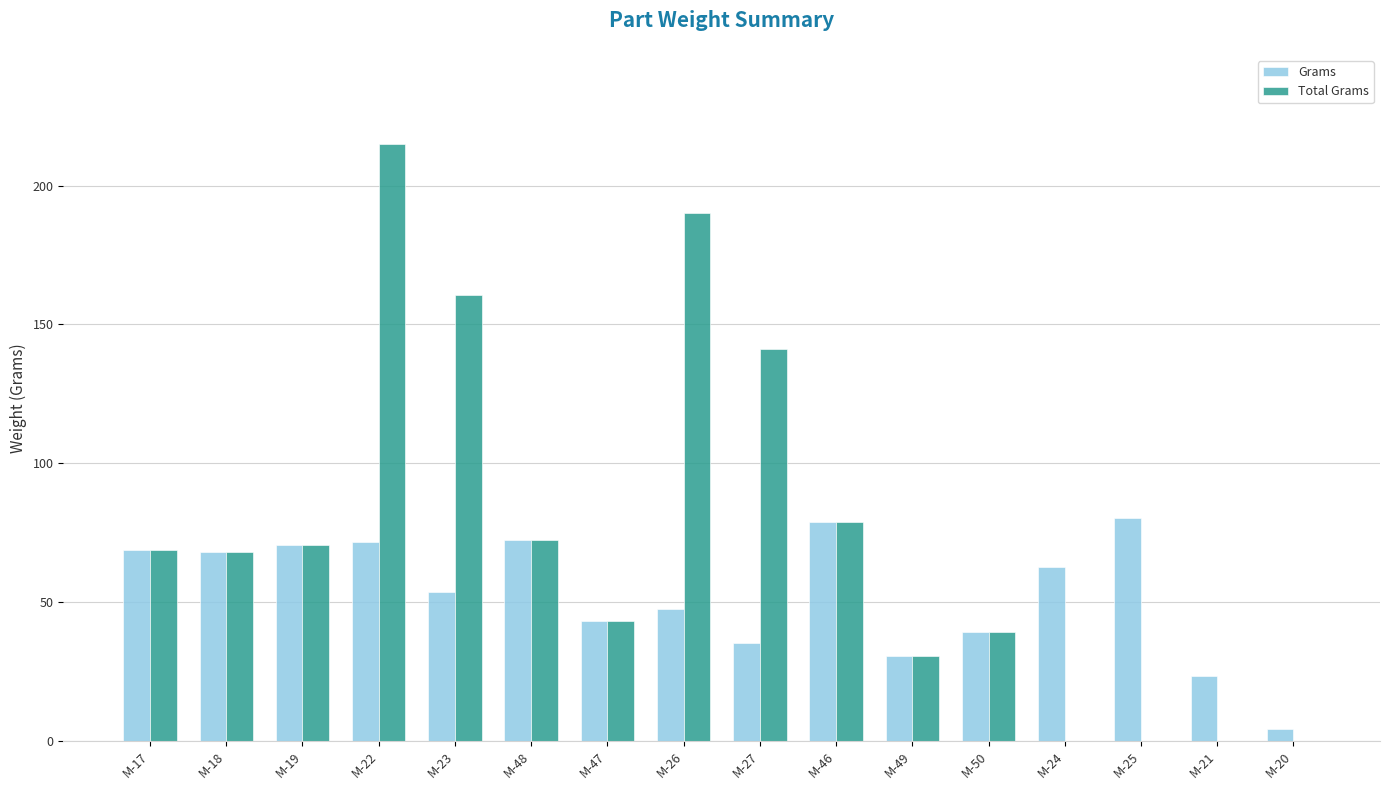

What is the sum of all Grams values?

850.0